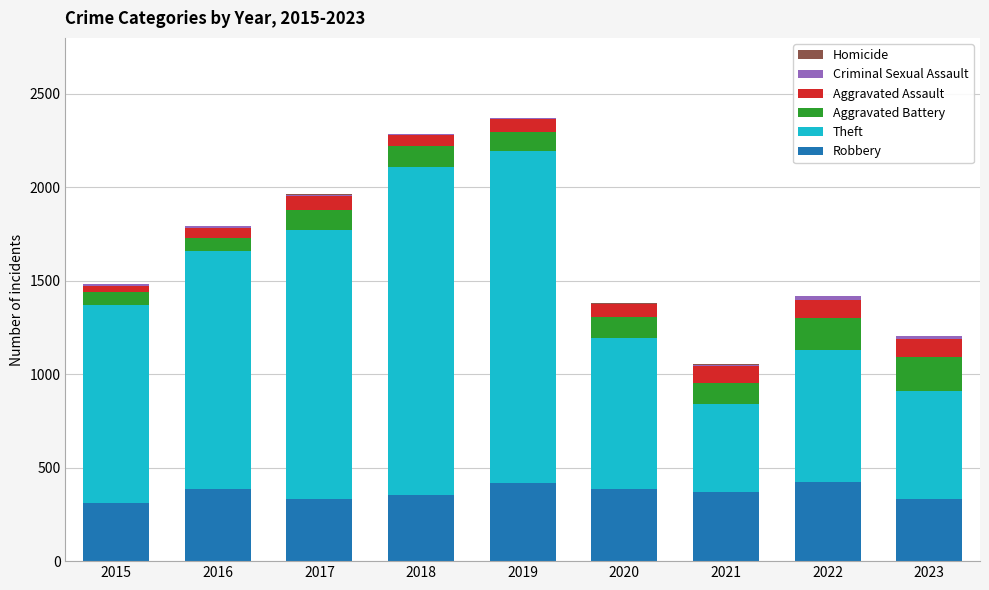

The Robbery series shows 388 at 2016. True or false?

True